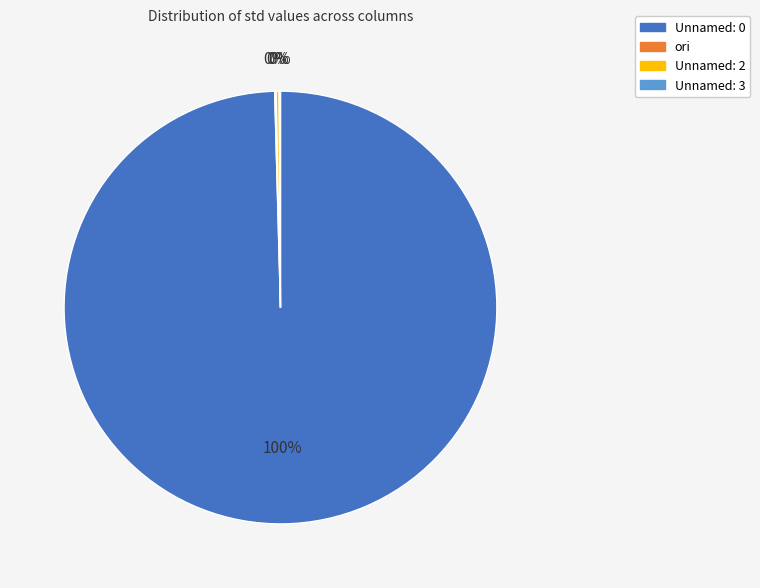

What is the largest slice in the pie chart?

Unnamed: 0